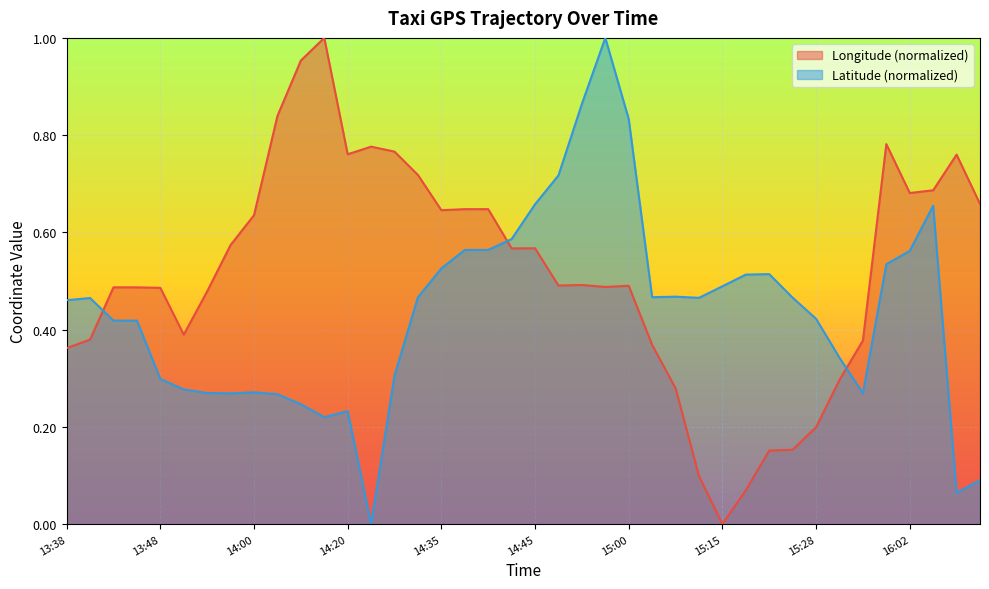

Is the value of lon at 16:01 greater than the value of lat at 14:38?

Yes